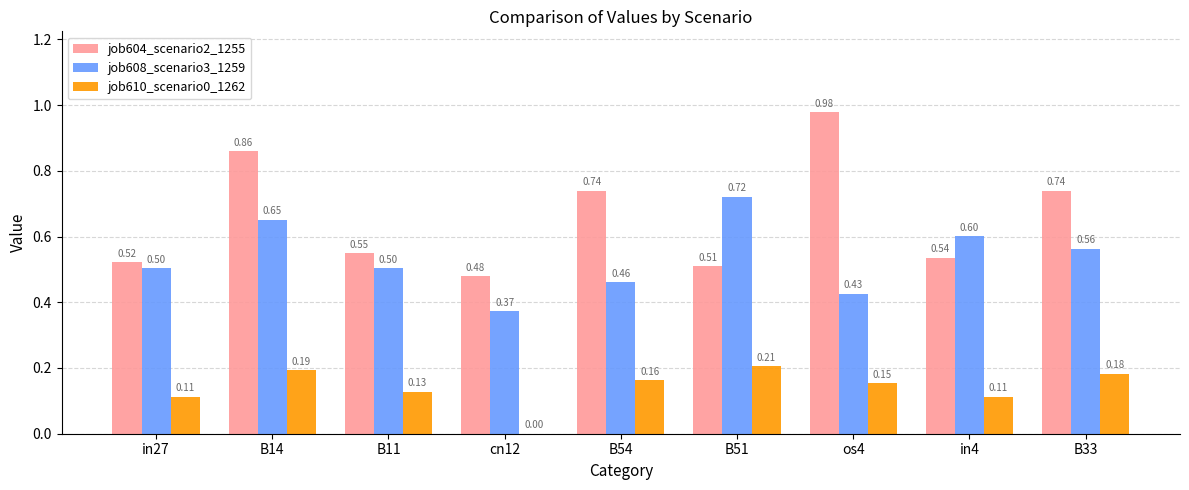

Which series changed the most between in4 and B33?

job604_scenario2_1255